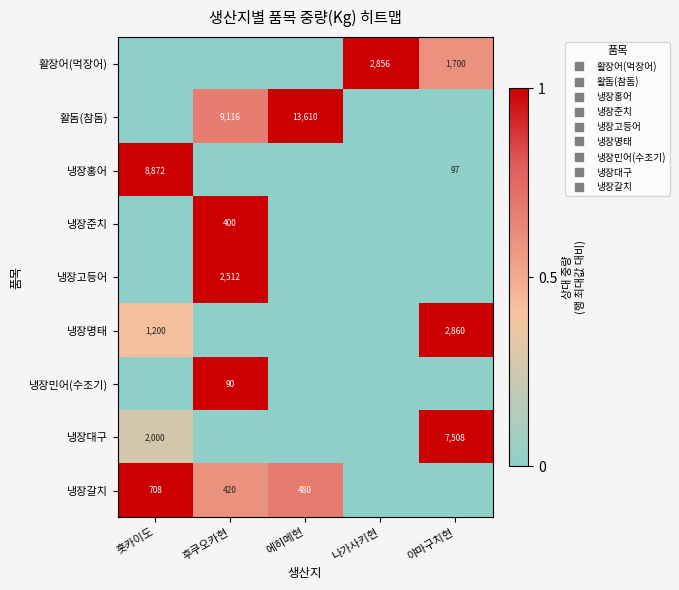

Count the 냉장갈치 values in the range 0 to 1.

5